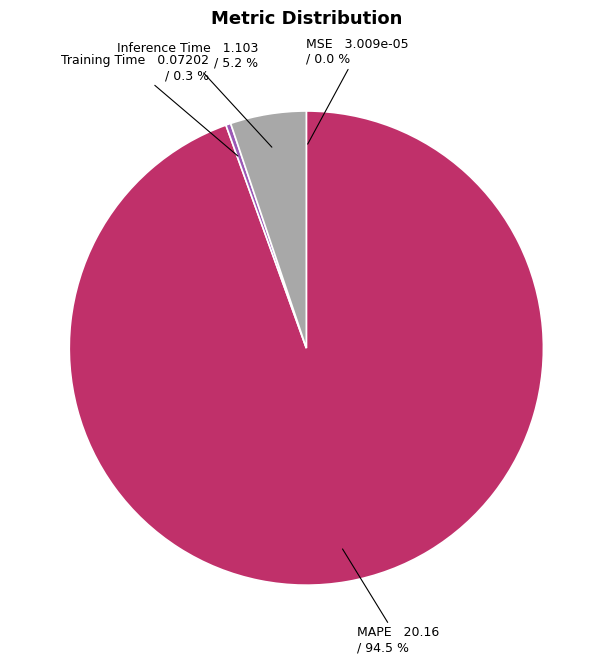

The Training Time slice represents 0% of the pie. True or false?

True